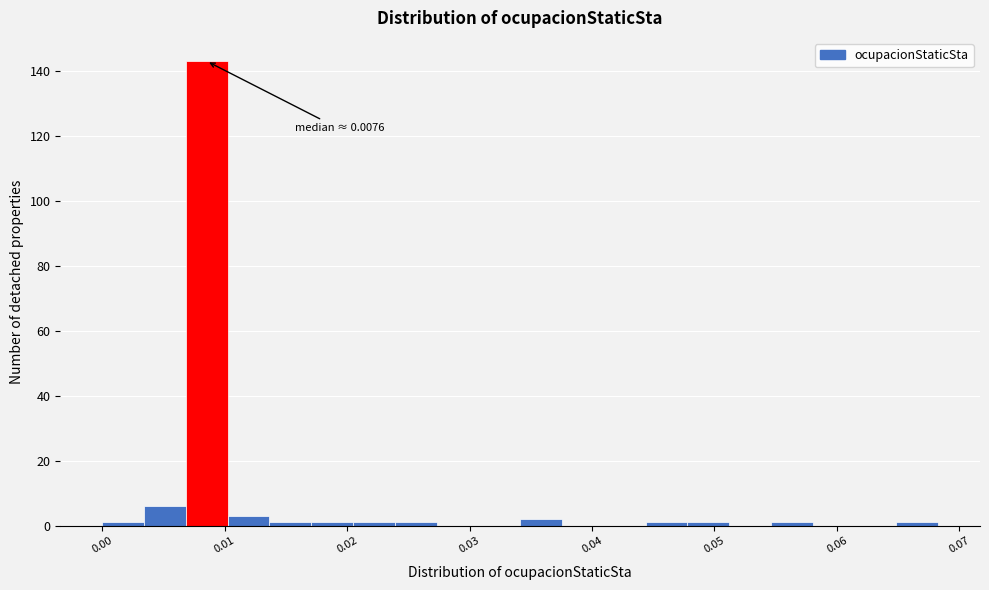

Read against the x-axis, roughly where is the centre of the tallest bar?

0.009